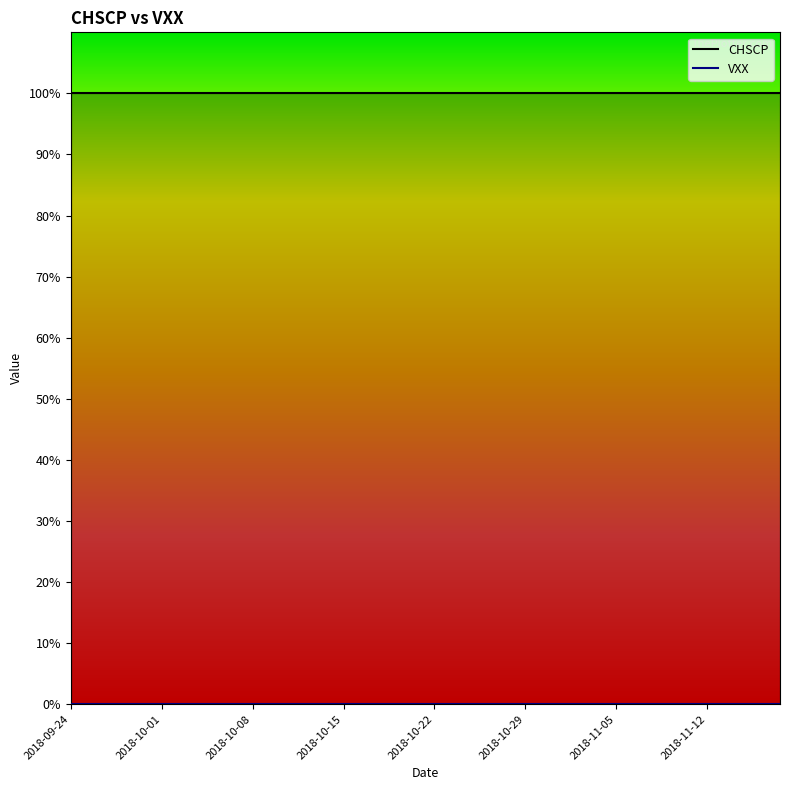

Is this an area chart (filled region under the line)?

No